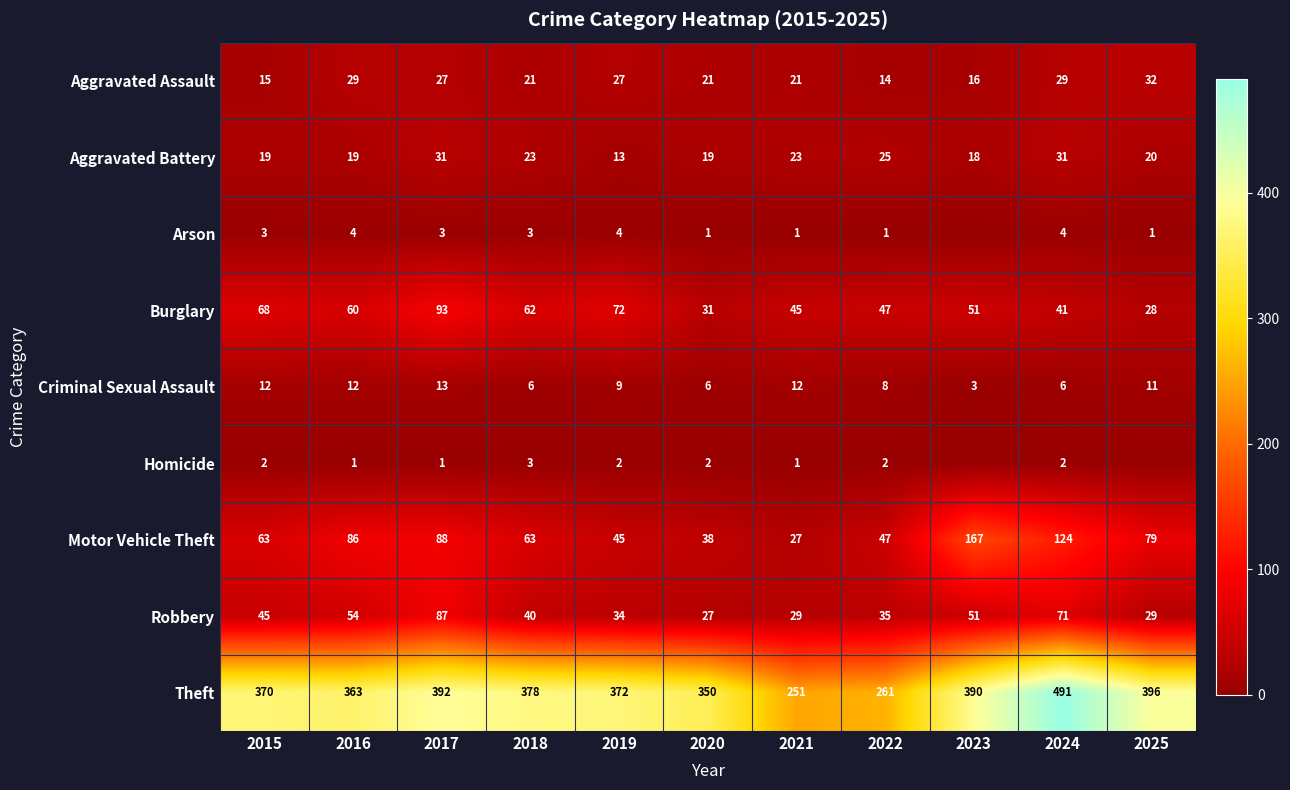

At which label does Burglary first exceed 51?

2015